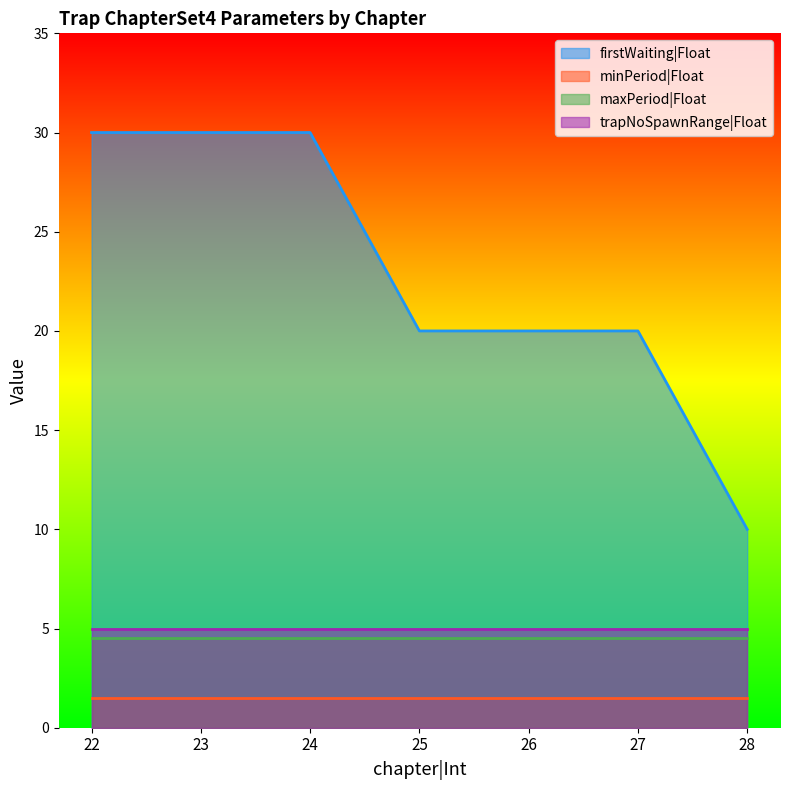

True or false: minPeriod|Float and trapNoSpawnRange|Float intersect in this chart.

False